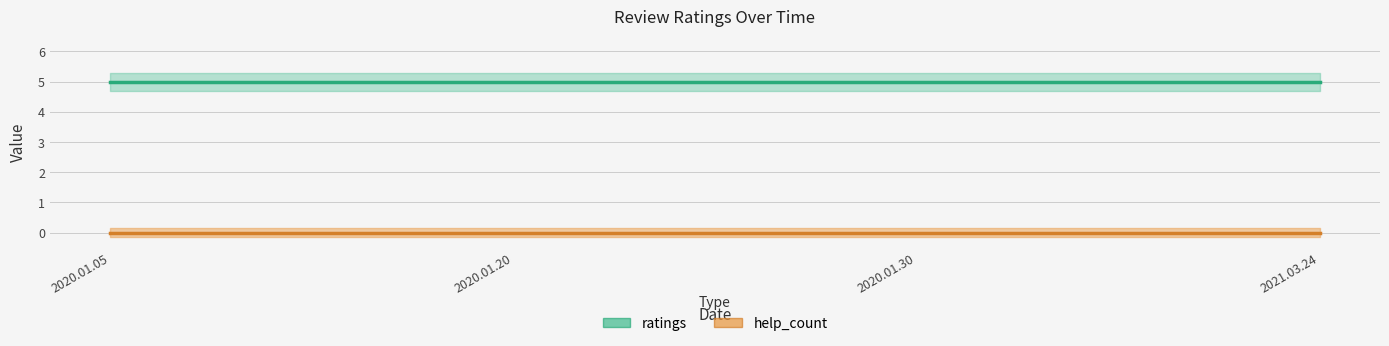

True or false: ratings and help_count cross at least once.

False